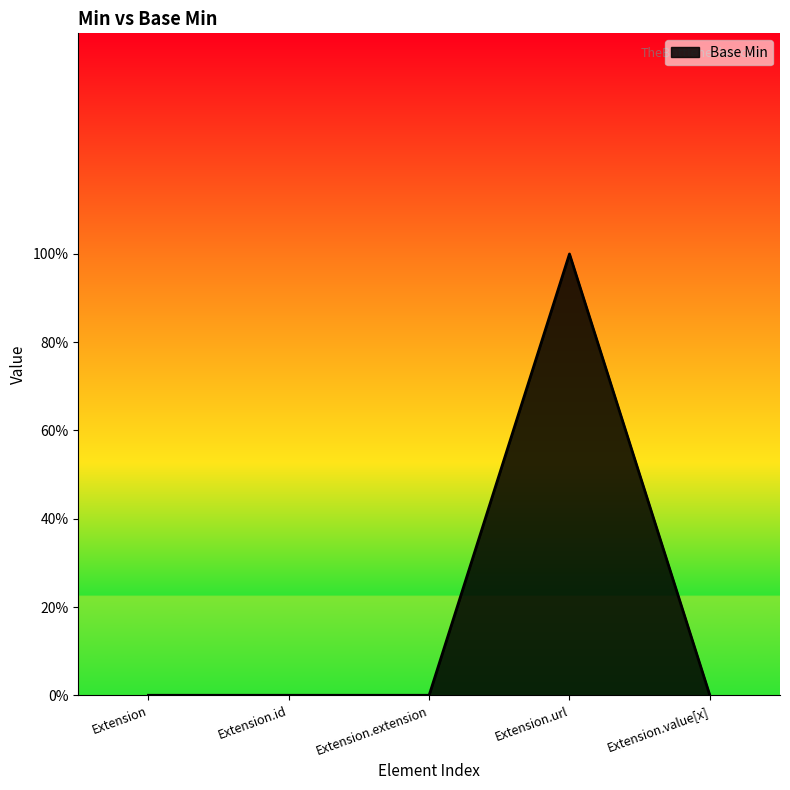

Which has a higher value, Extension.url or Extension?

Extension.url